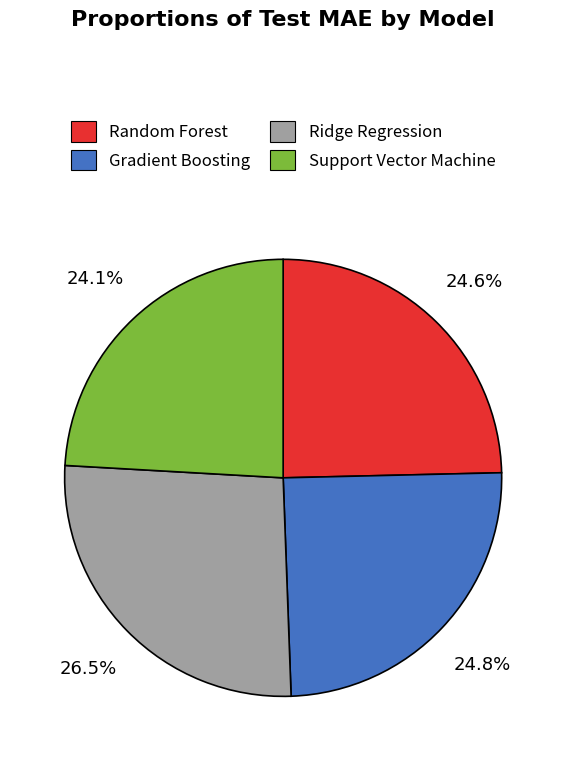

Between Ridge Regression and Support Vector Machine, which is larger?

Ridge Regression